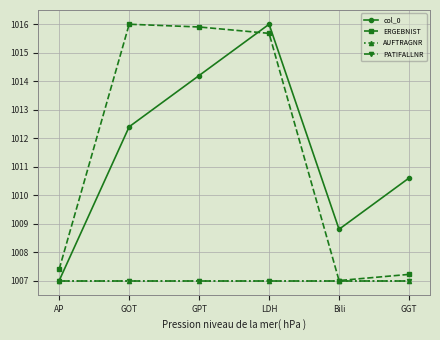

What is the maximum value for PATIFALLNR?

1007.0